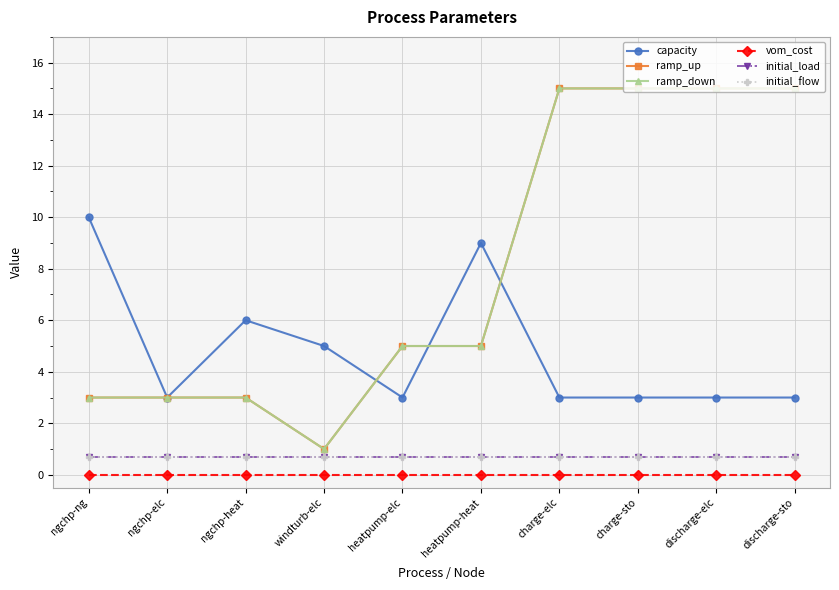

Is this an area chart (filled region under the line)?

No